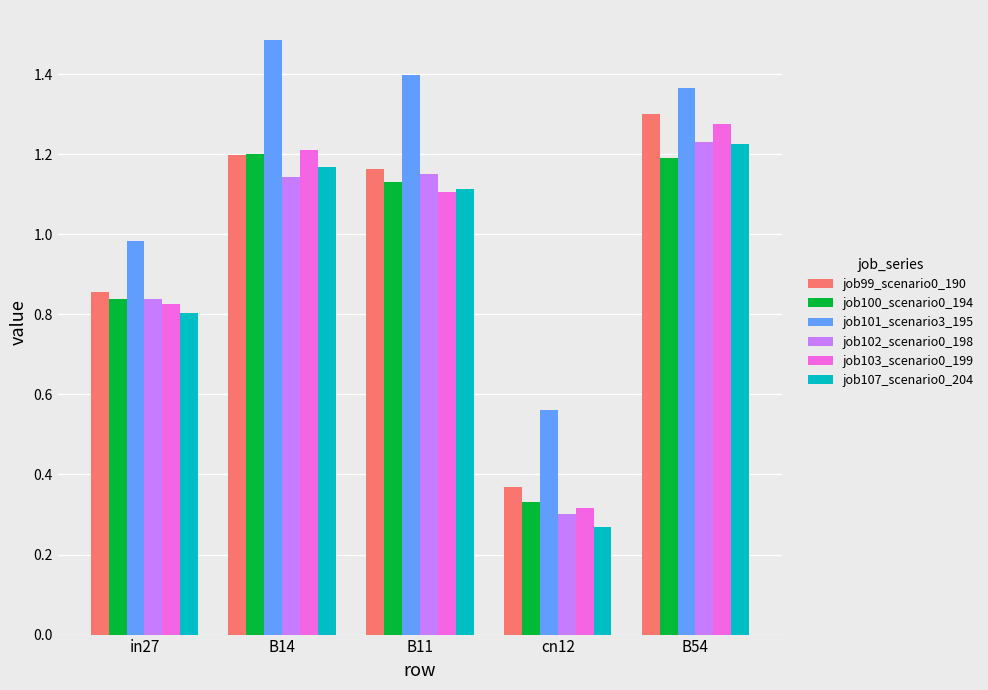

What position from the right is cn12?

2